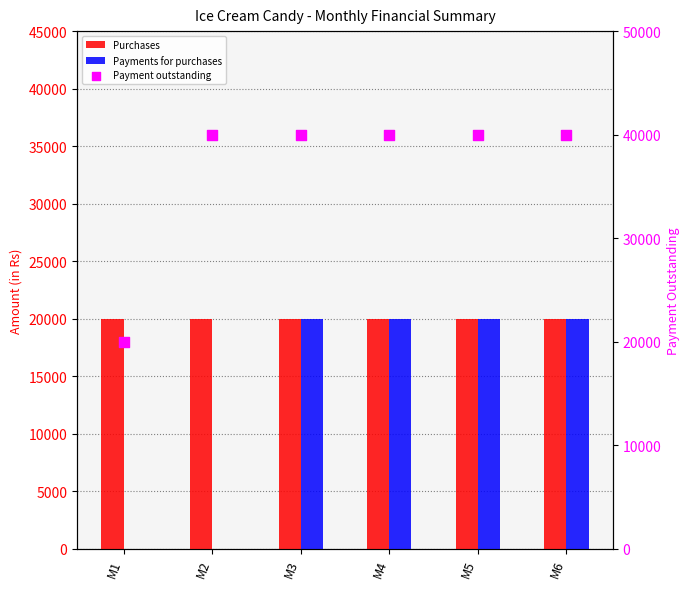

What are all the series names shown in the legend?

Purchases, Payments for purchases, Payment outstanding